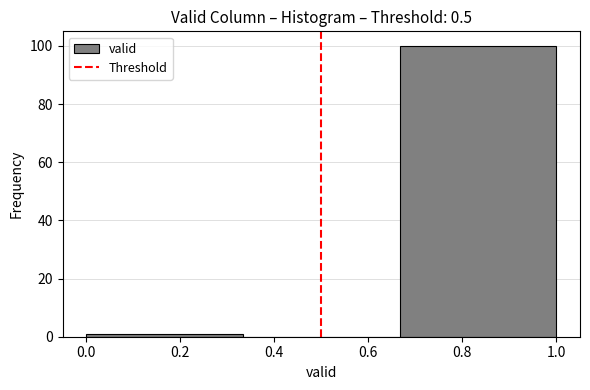

Which range on the x-axis has the tallest bar?

0.66 to 1.00